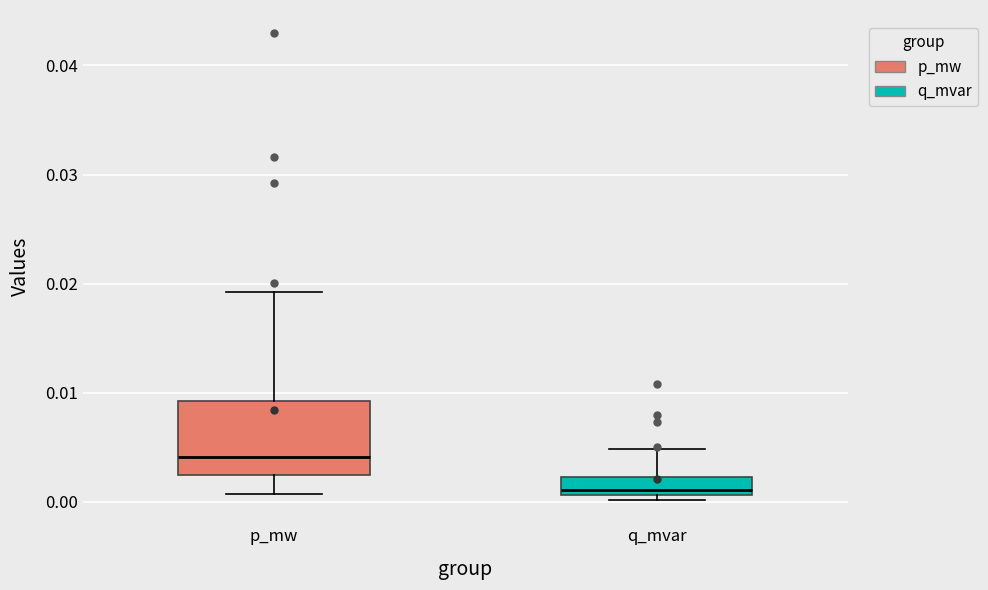

Comparing the boxes themselves (not the whiskers), which one is the tallest?

p_mw